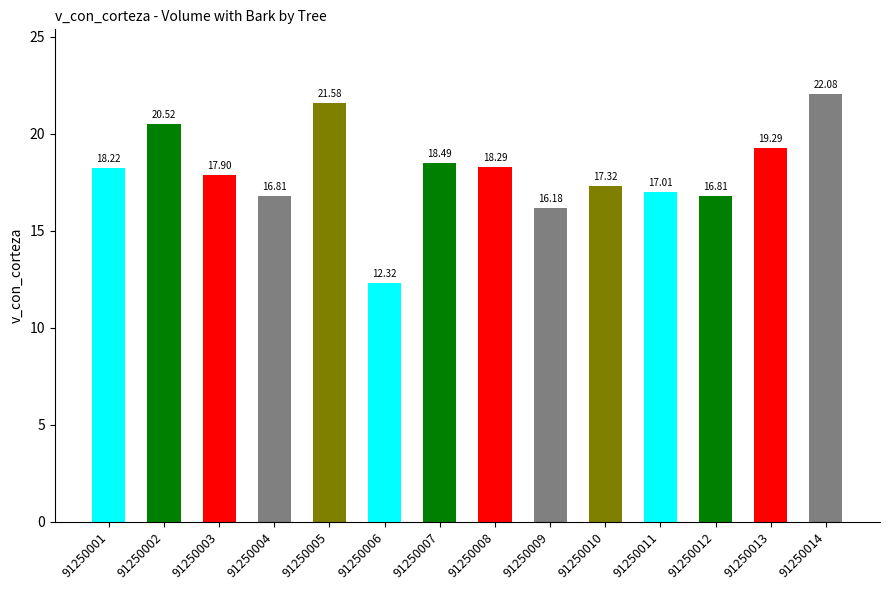

What is the difference between the second highest and second lowest values?

5.4